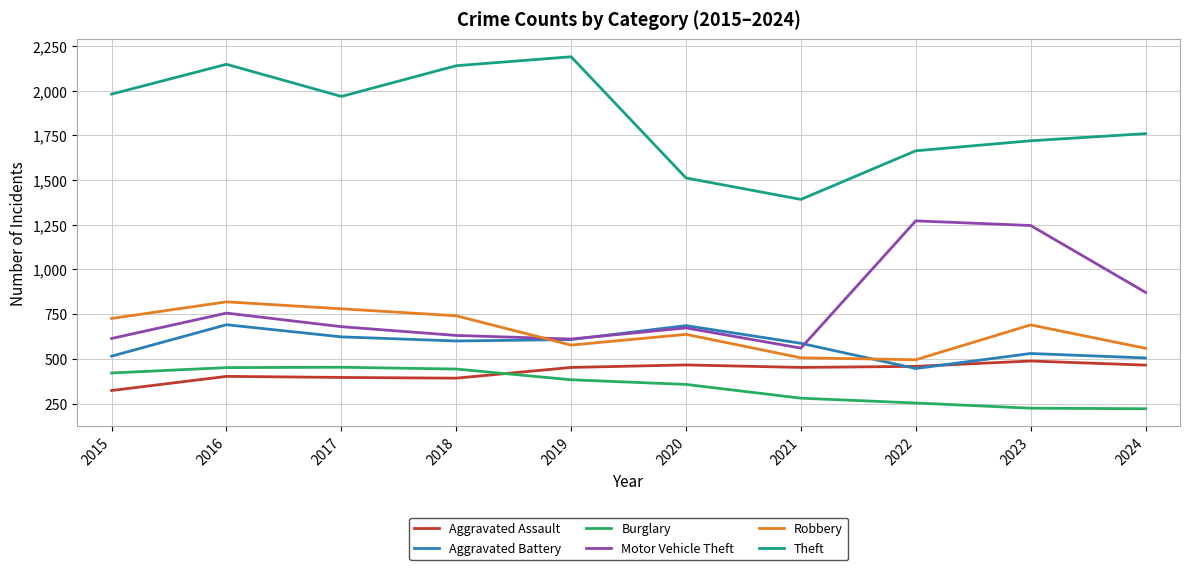

What is the sum of the Robbery values at 2024 and 2019?

1136